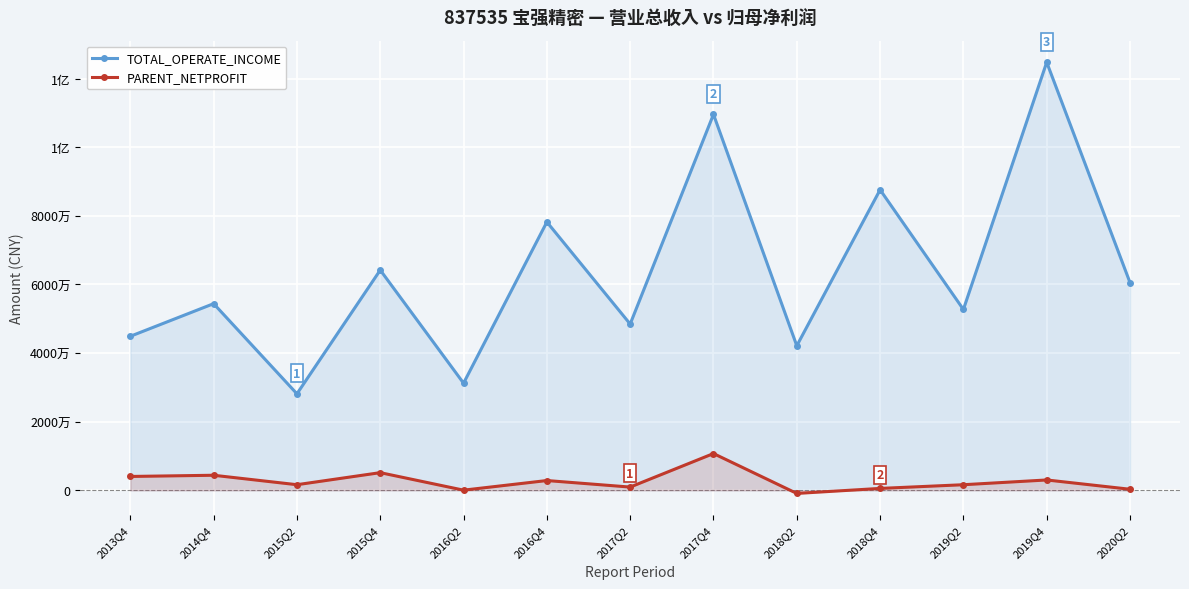

What is the spread (max minus min) of values at 2015Q4?

59042627.2